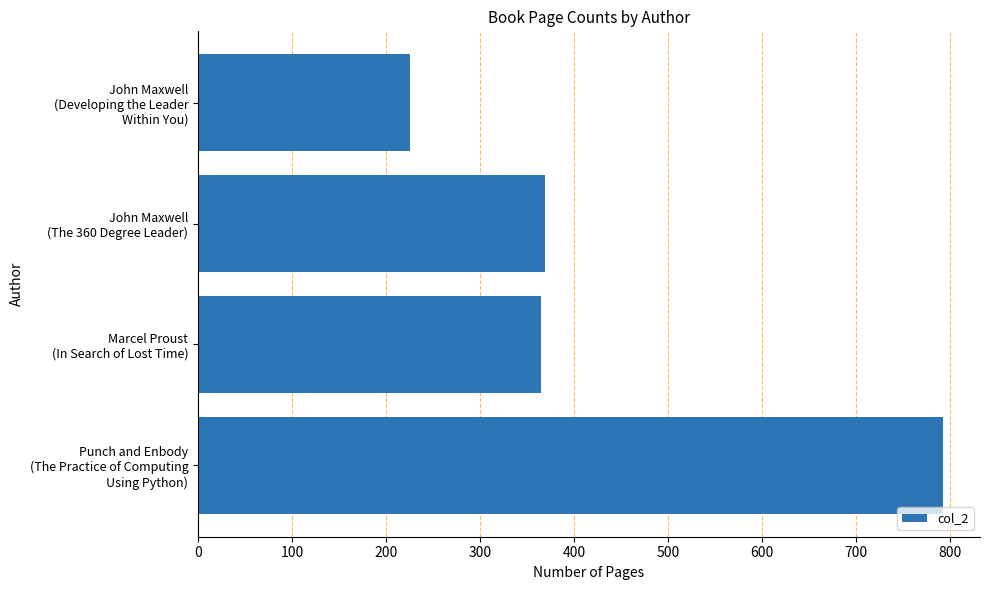

What is the value of the 1st bar from the top?

225